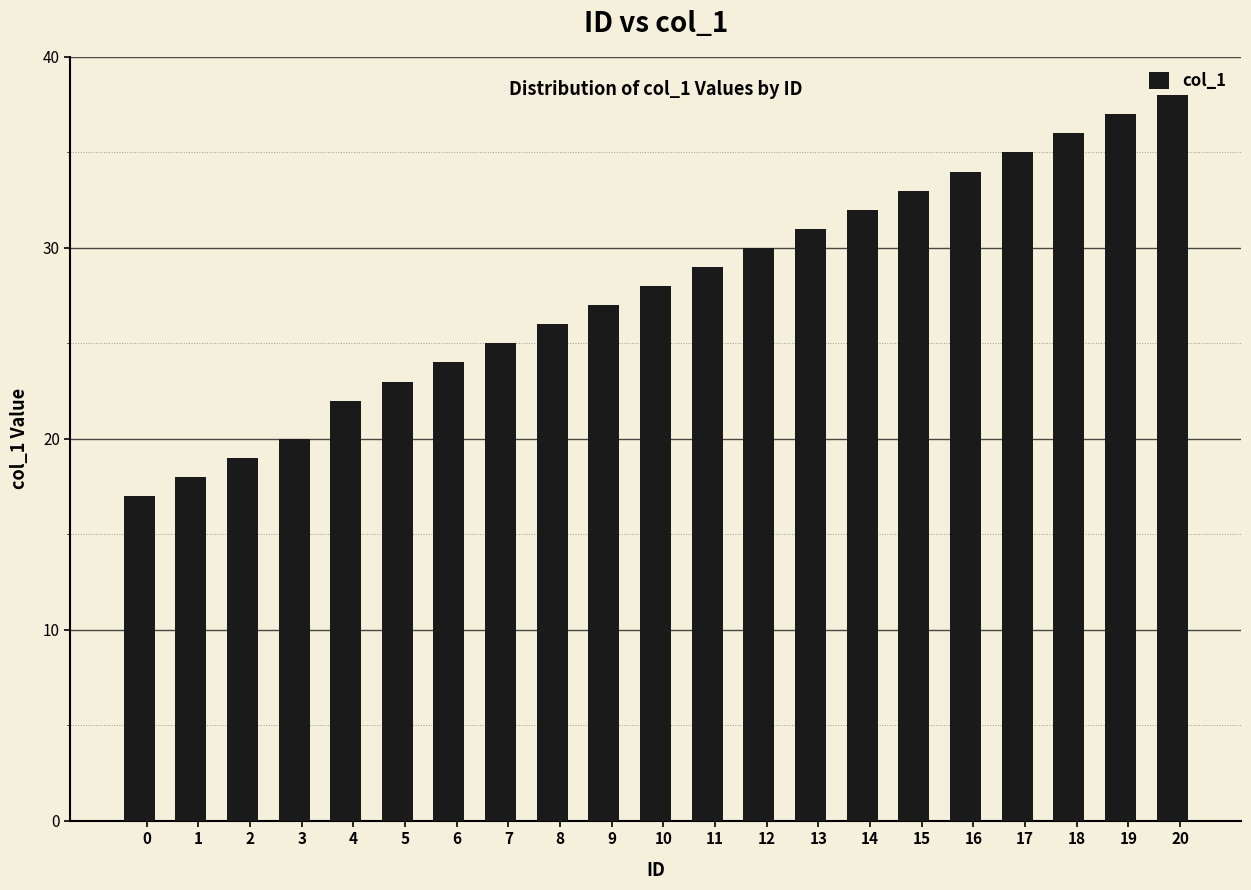

Which label corresponds to the largest value in the chart?

20